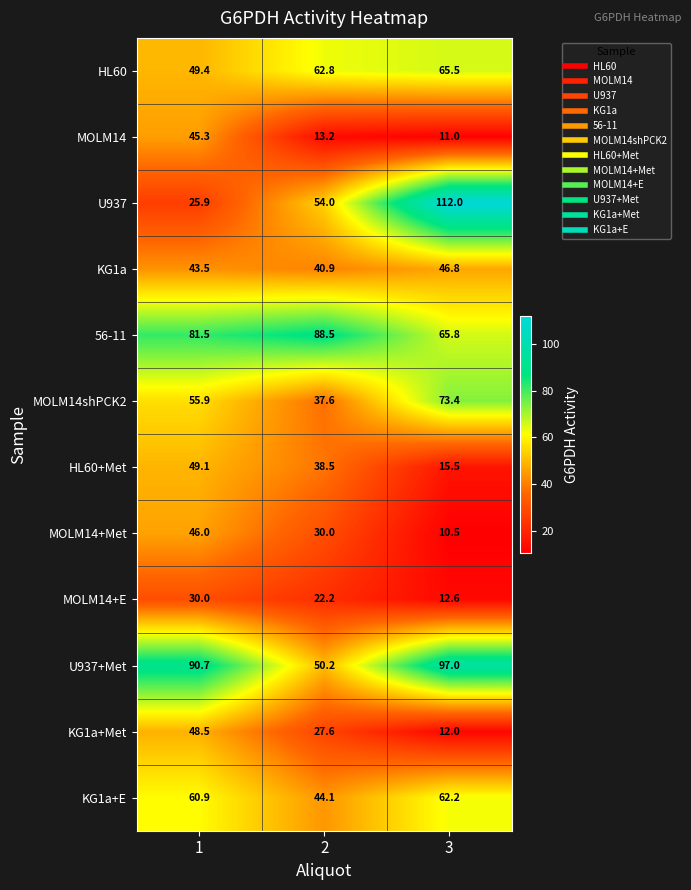

Count the number of data series in this chart.

12